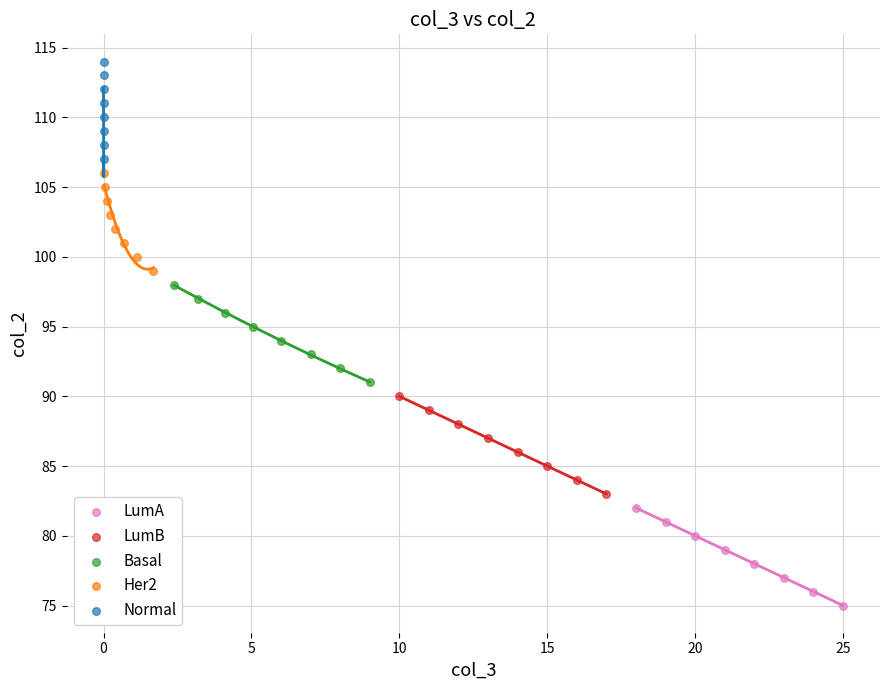

Which series reaches the minimum Y coordinate?

LumA